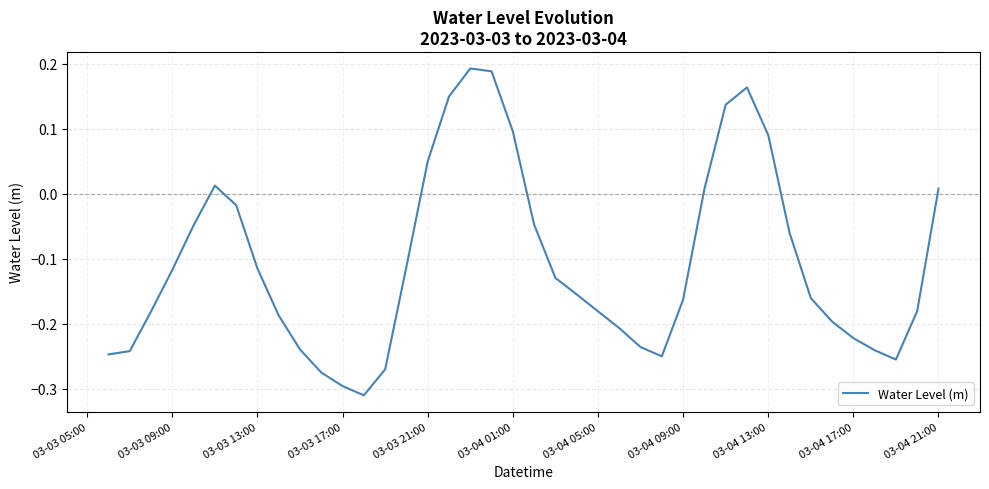

What is the greatest value displayed?

0.2